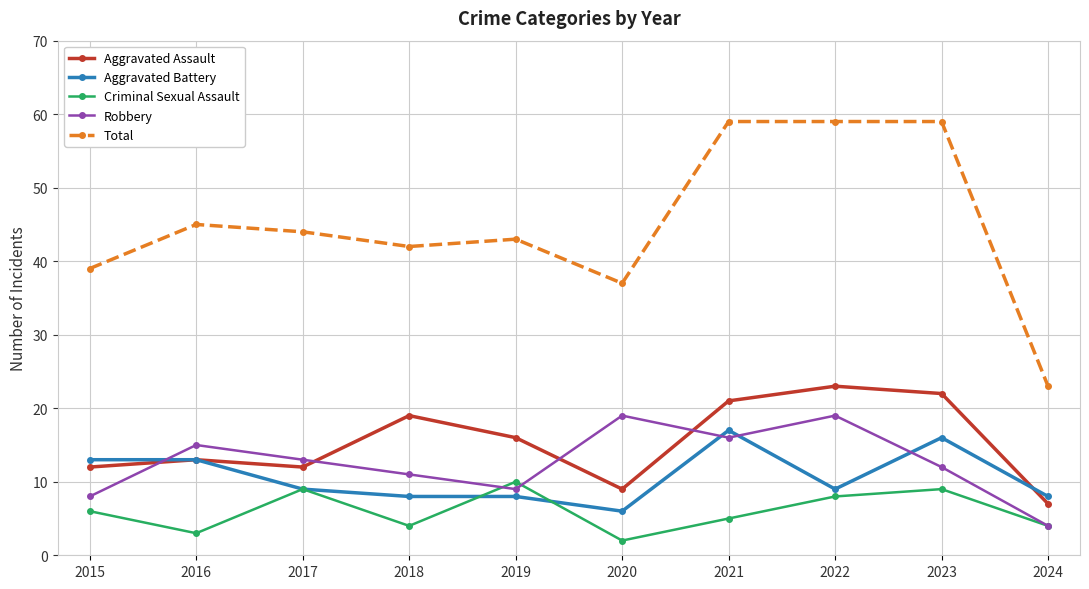

What is the difference between the Total values at 2018 and 2024?

19